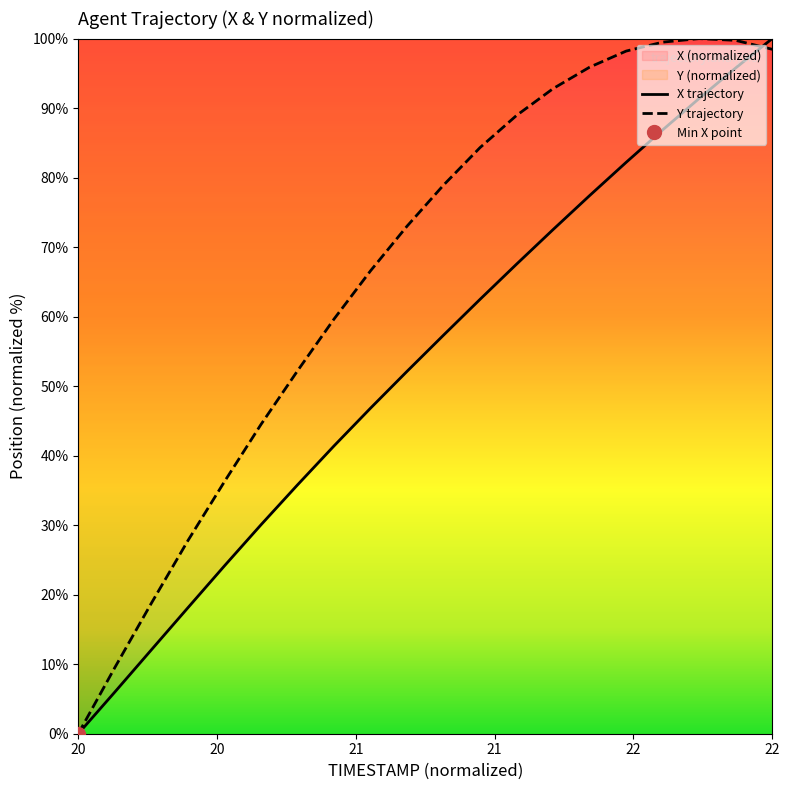

Which series changed the most between 20.0 and 20.5?

Y